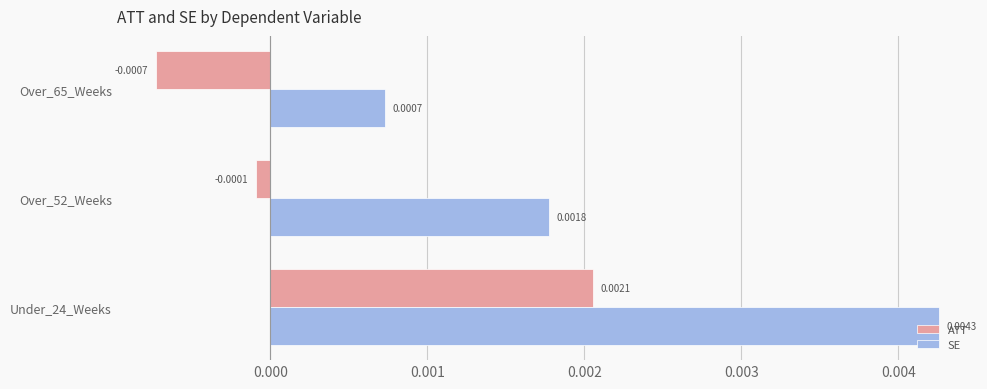

List the labels in order of ATT value, largest first.

Under_24_Weeks, Over_52_Weeks, Over_65_Weeks